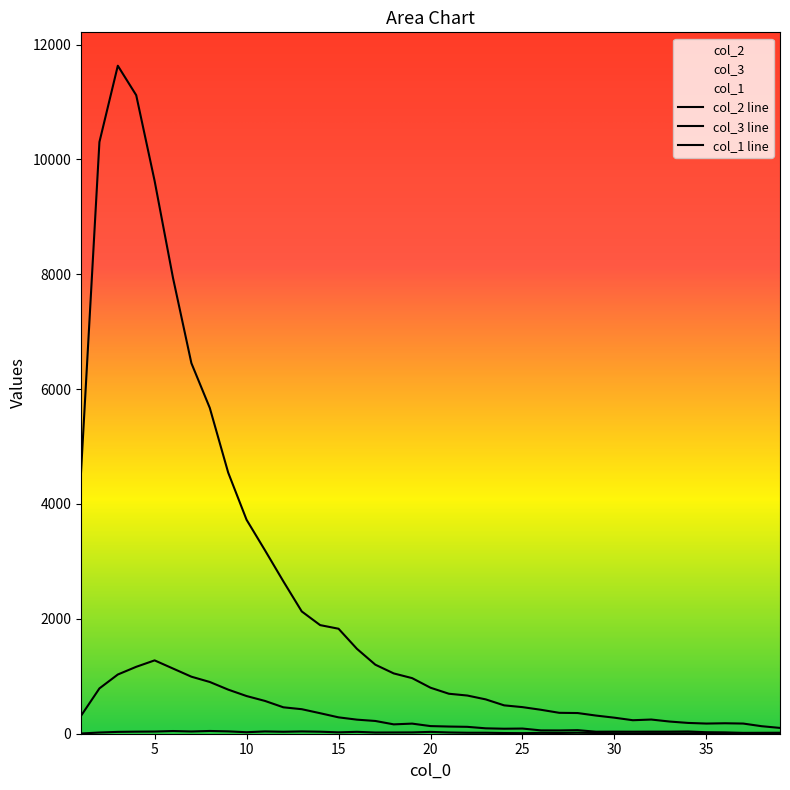

At how many categories does at least one series exceed 10241?

3